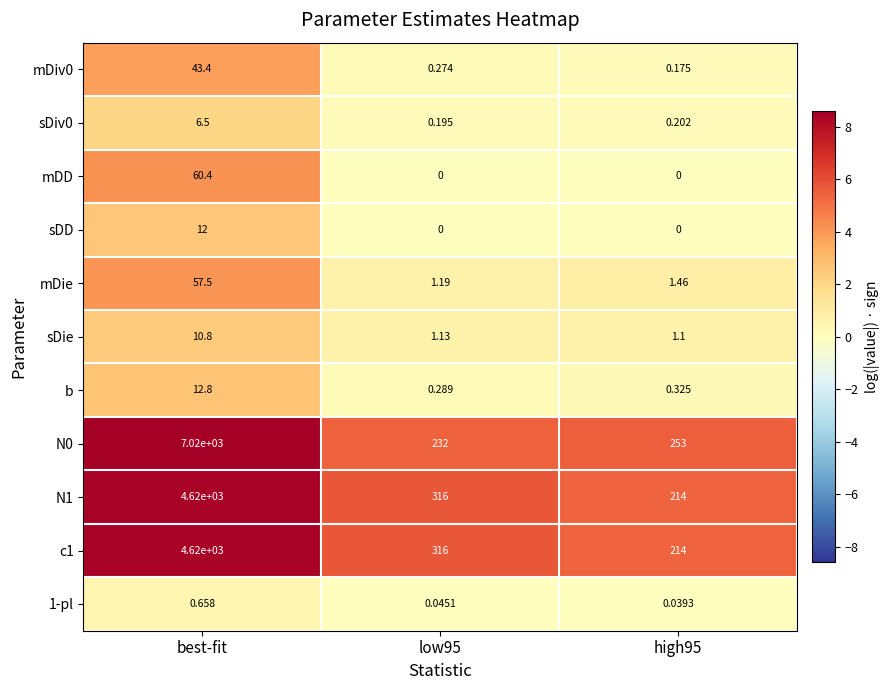

What is the total value across all series at best-fit?

16464.1